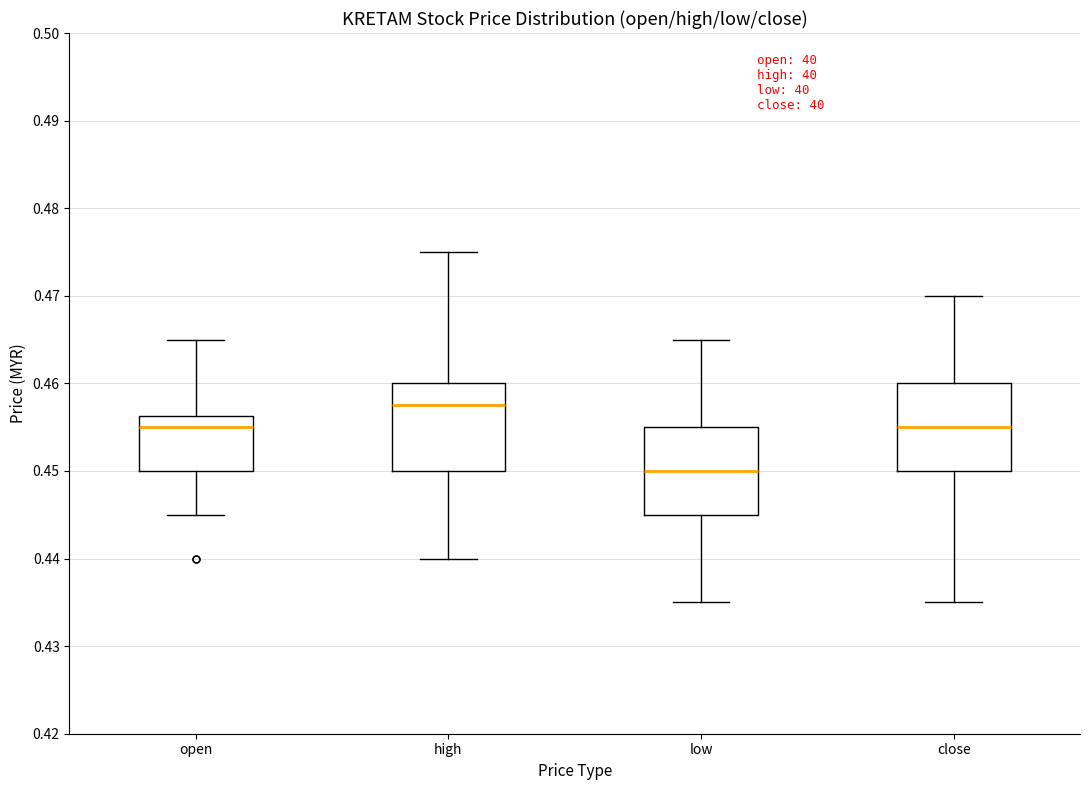

Which box has the highest median line?

high